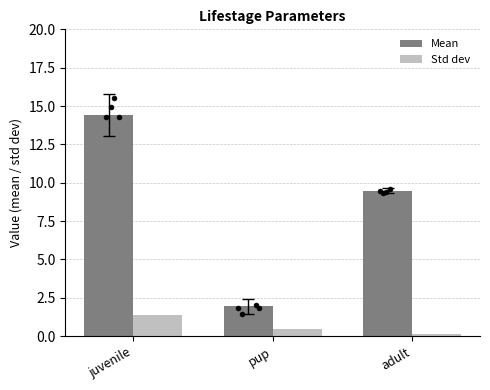

At how many categories does at least one series exceed 9?

2